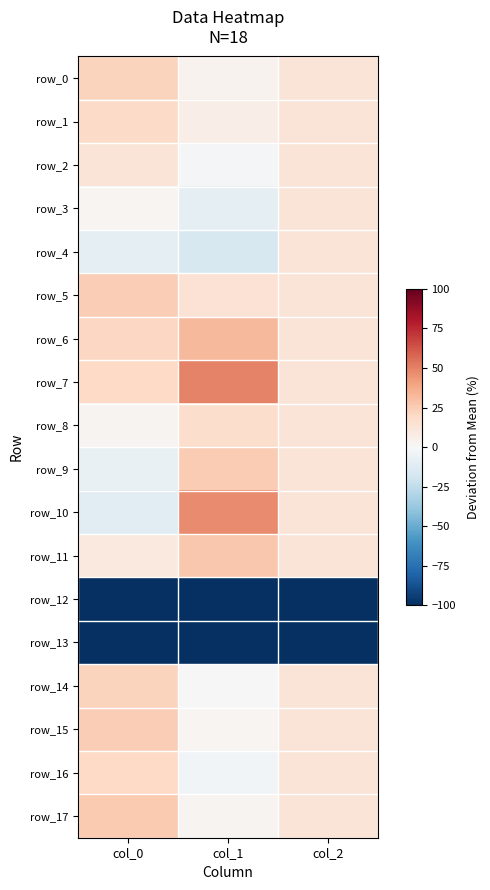

Is it true that row_17 equals 0.9 at col_1?

False